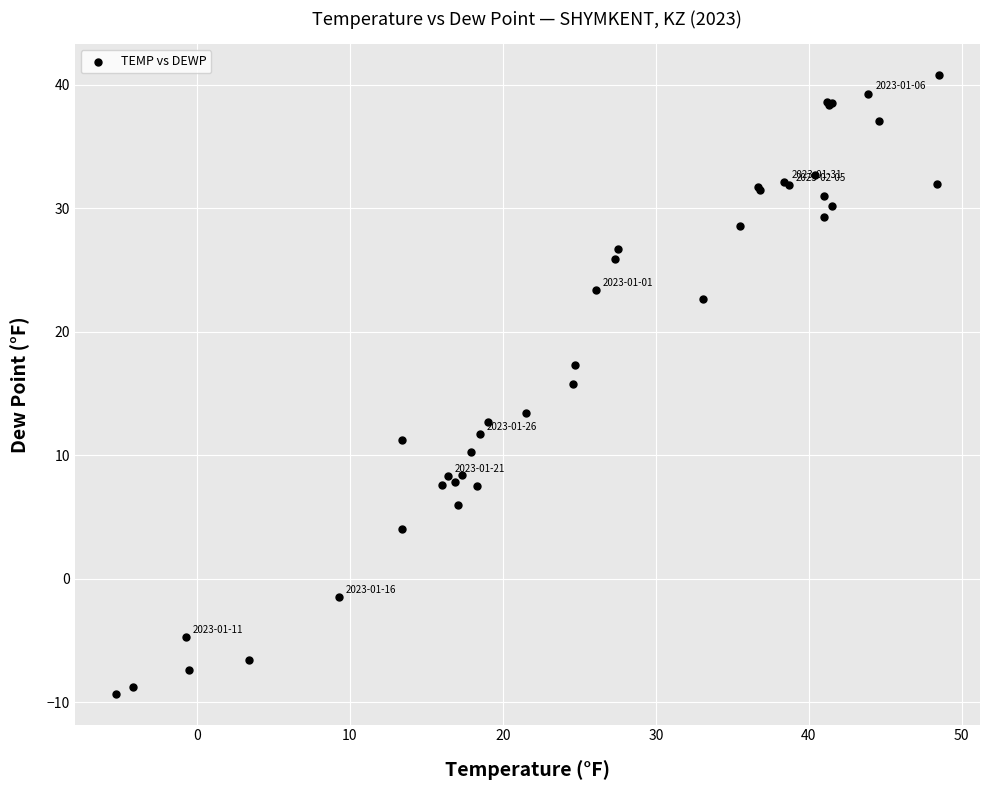

What Y value in the scatter plot is closest to 15?

15.8